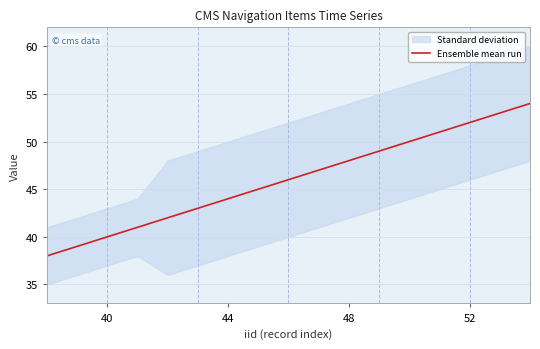

How many data points are above 46?

8